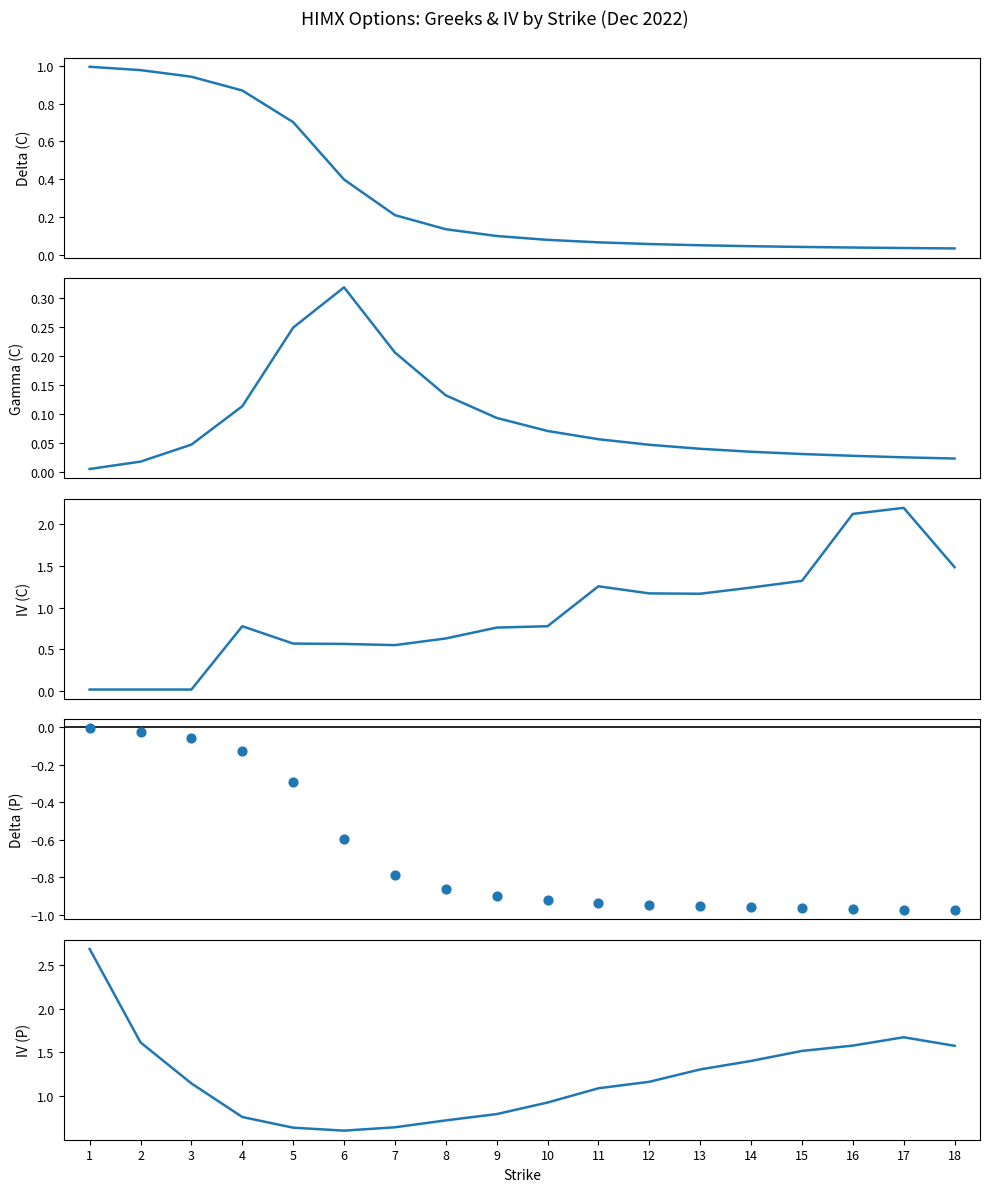

What are all the series names shown in the legend?

Delta (Call), Gamma (Call), IV (Call), Delta (Put), IV (Put)